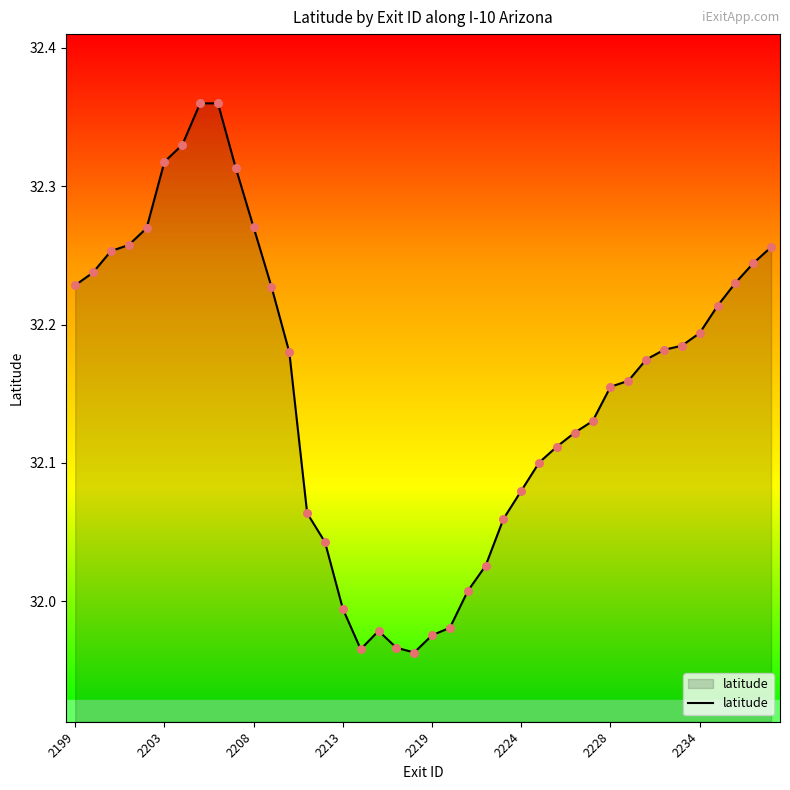

What is the difference between the maximum and minimum values?

0.4